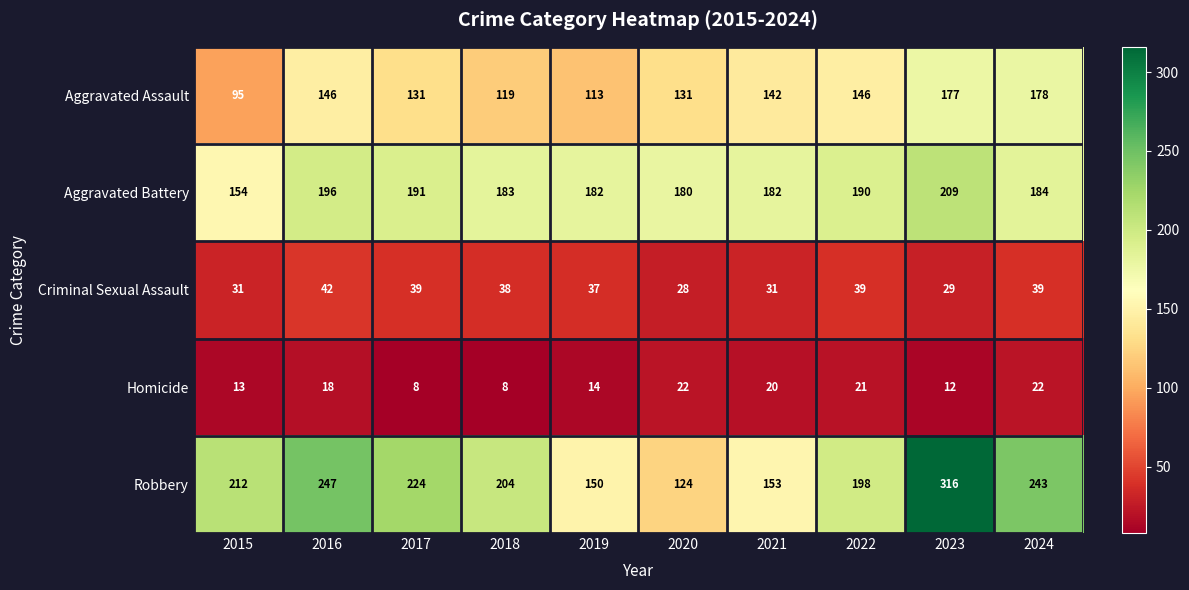

Is it true that Criminal Sexual Assault equals 48 at 2021?

False